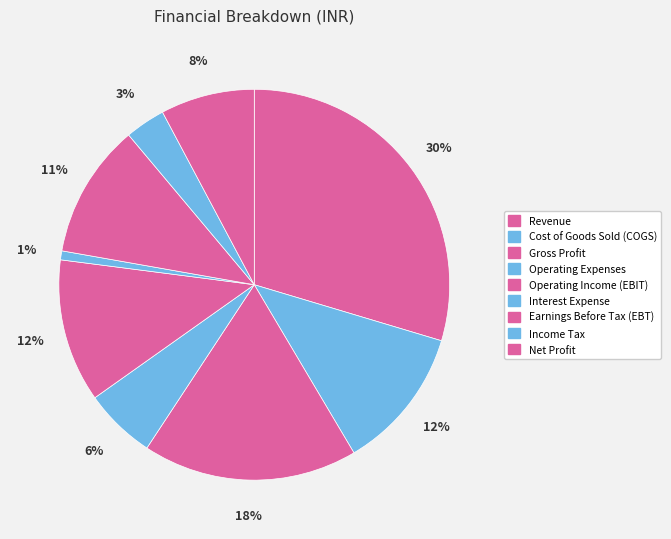

To the nearest percent, what portion does Income Tax represent?

3%